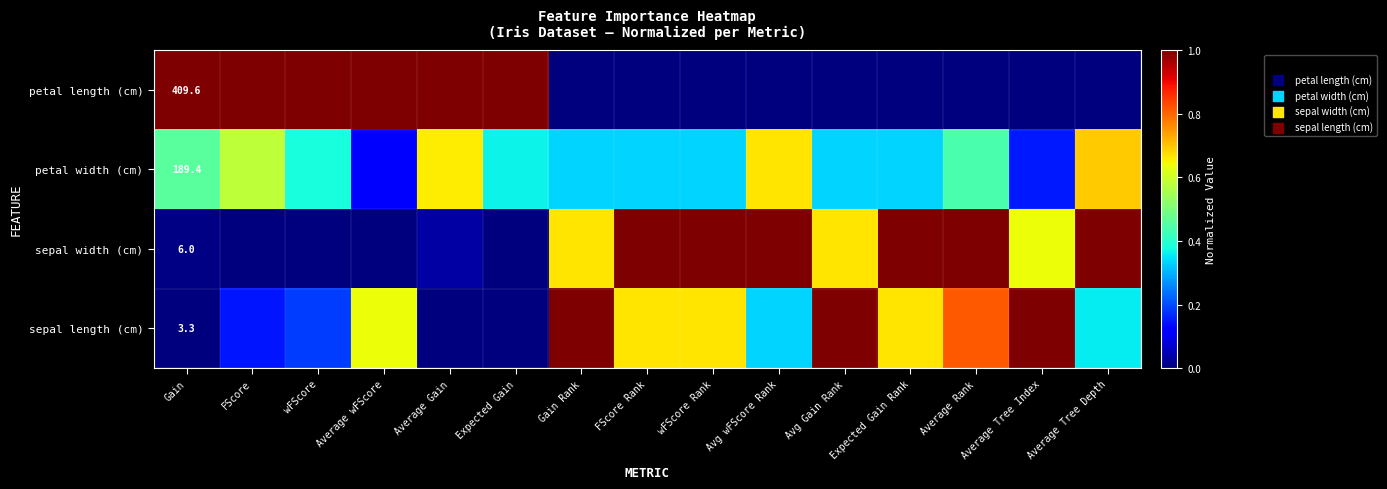

Is it true that petal width (cm) equals 0.7 at Average Tree Depth?

True